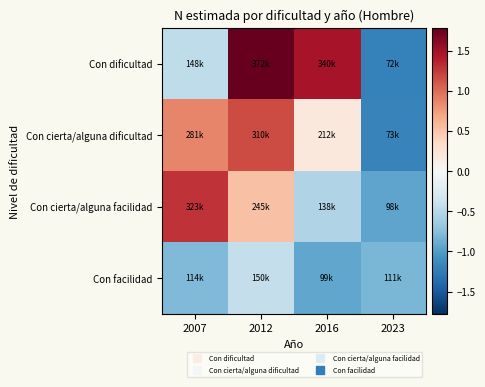

Which has a higher value, 2012 or 2023?

2012